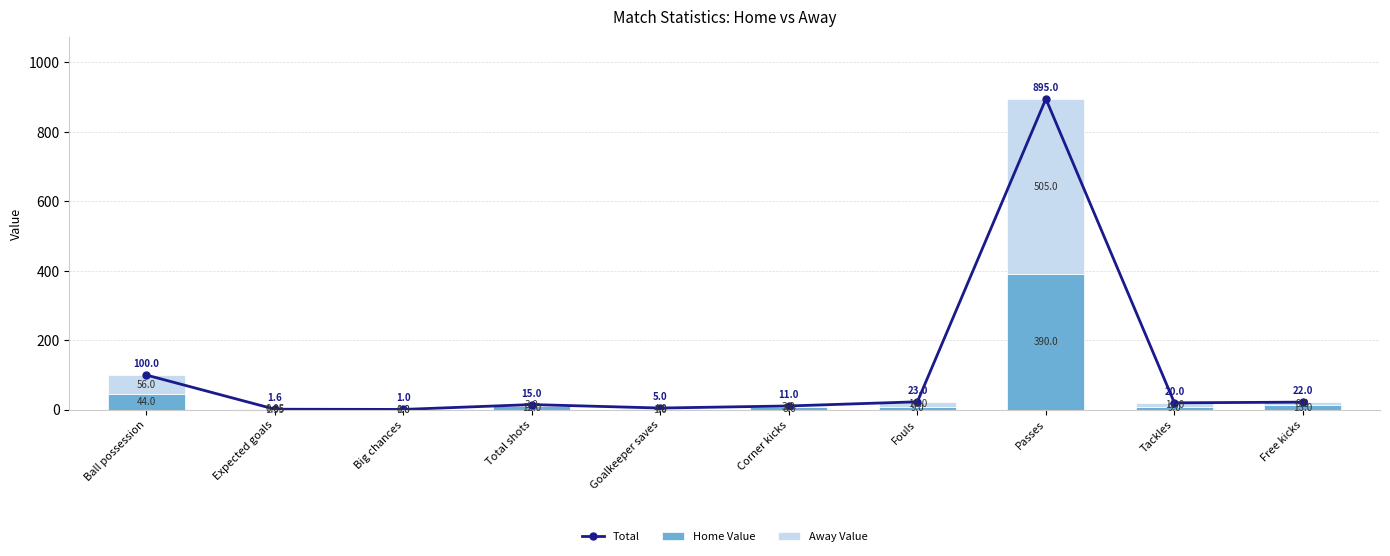

What is the spread (max minus min) of values at Ball possession?

56.0